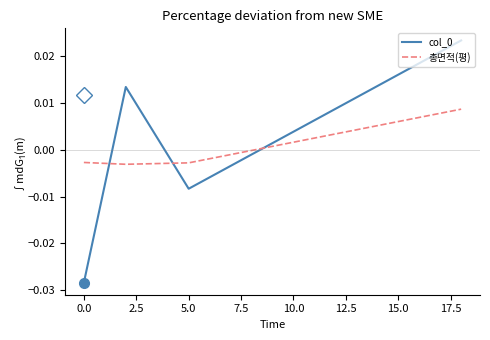

Is this an area chart (filled region under the line)?

No